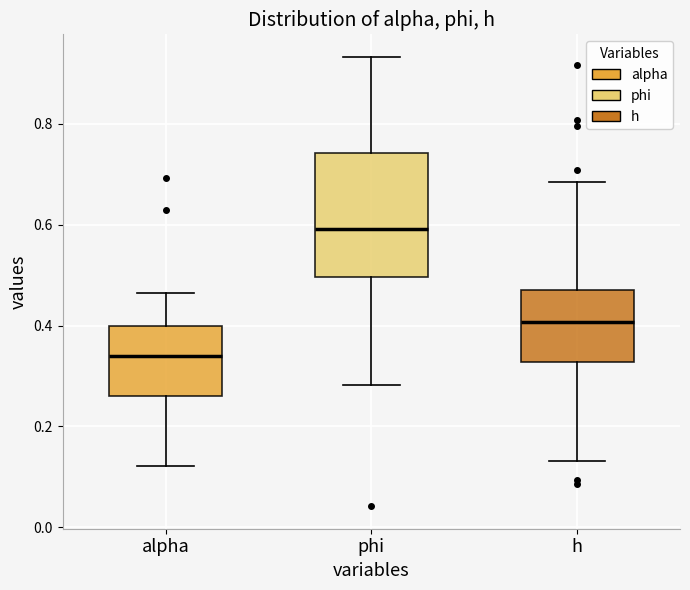

Comparing the boxes themselves (not the whiskers), which one is the tallest?

phi